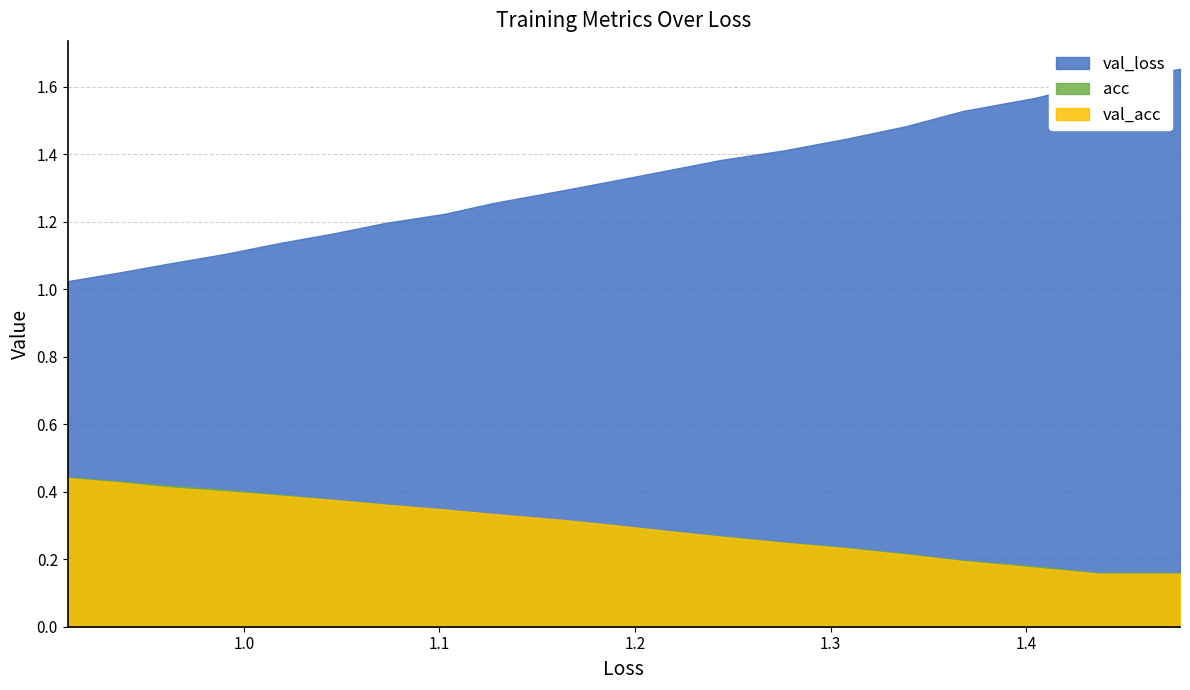

Which series has the largest total across all categories?

val_loss